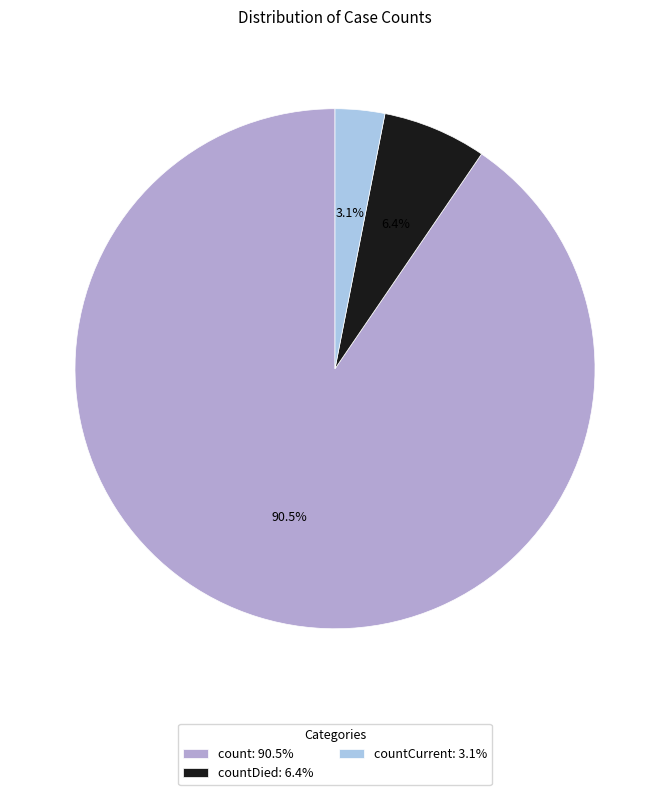

What percentage do countDied: 6.4% and countCurrent: 3.1% together represent?

9.5%